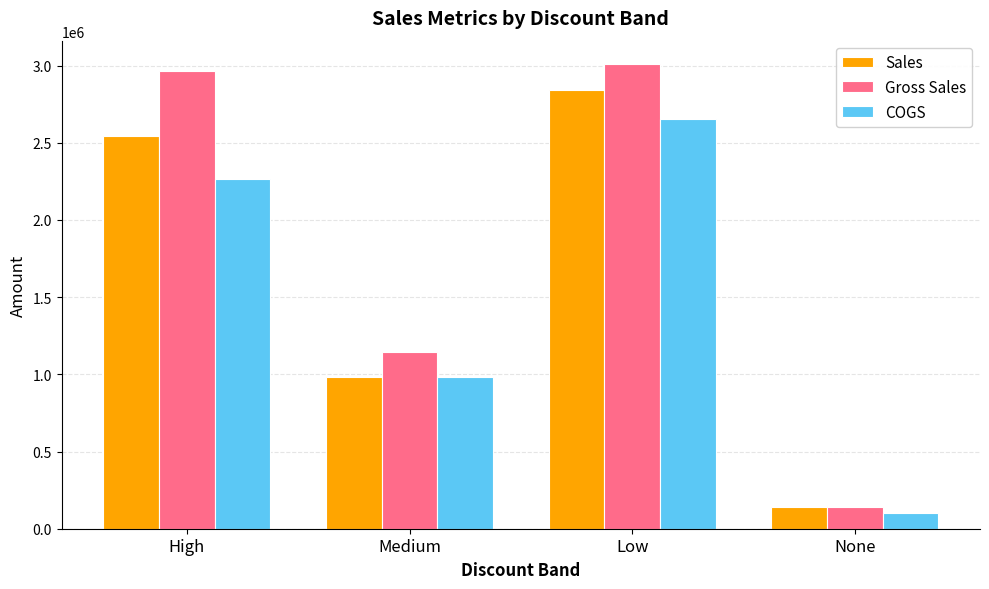

How many categories are shown in the chart?

4